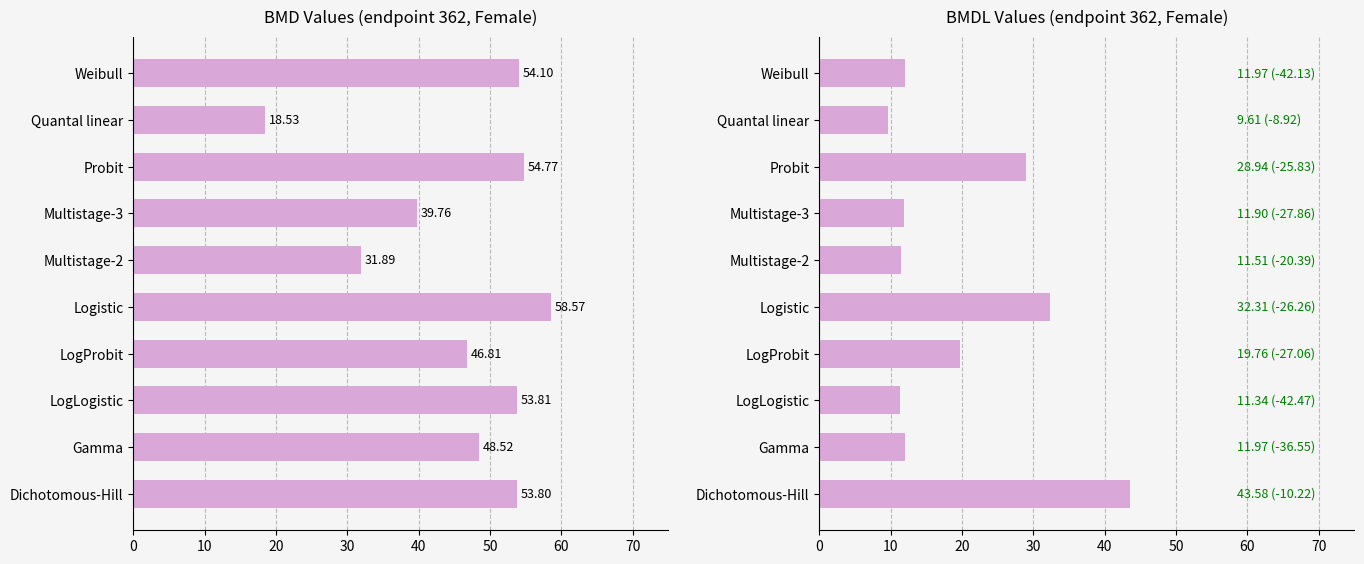

Read the BMDL value at Dichotomous-Hill.

43.6